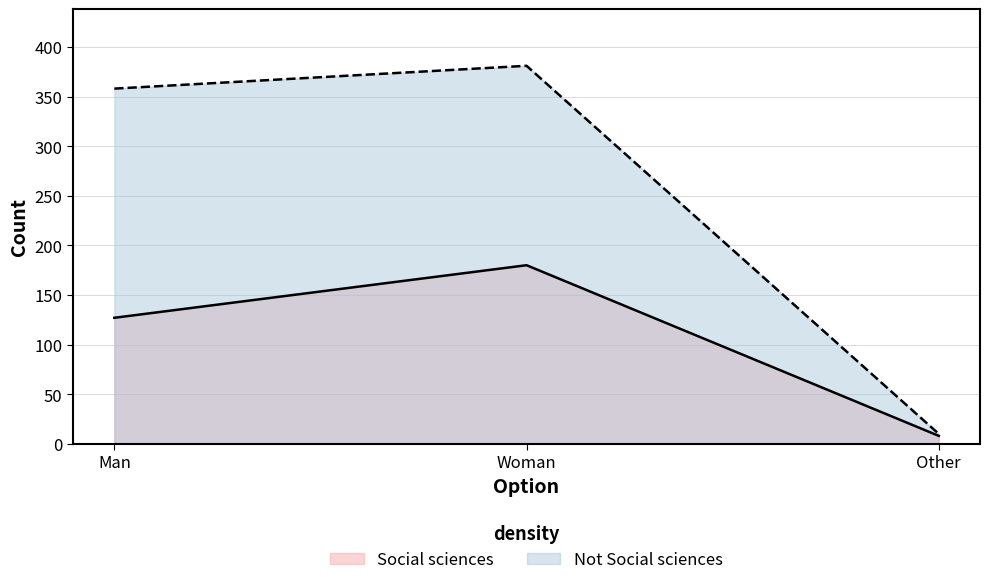

Rank the series at Man from lowest to highest value.

Social sciences, Not Social sciences